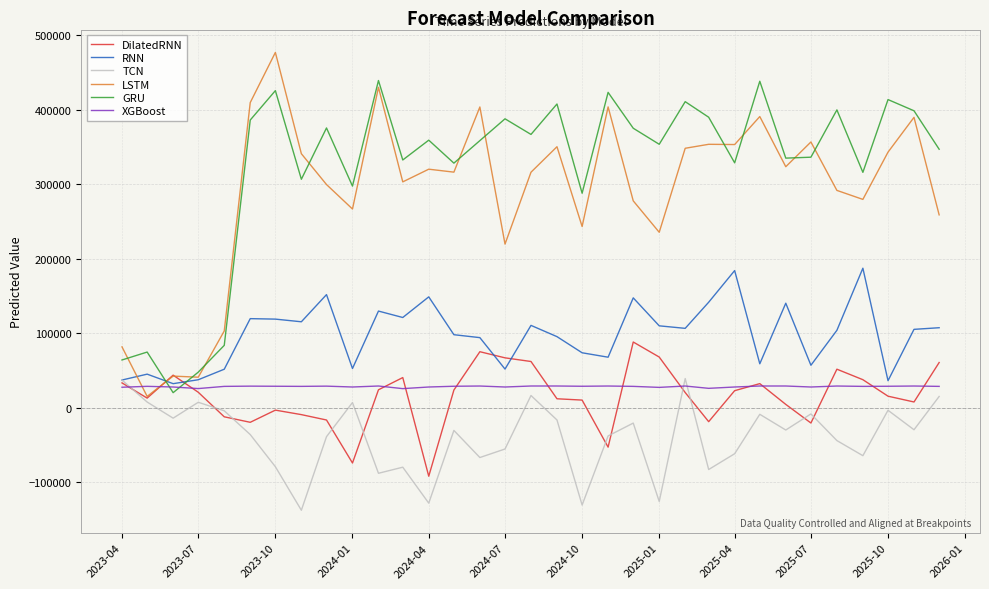

How many series are shown in this chart?

6